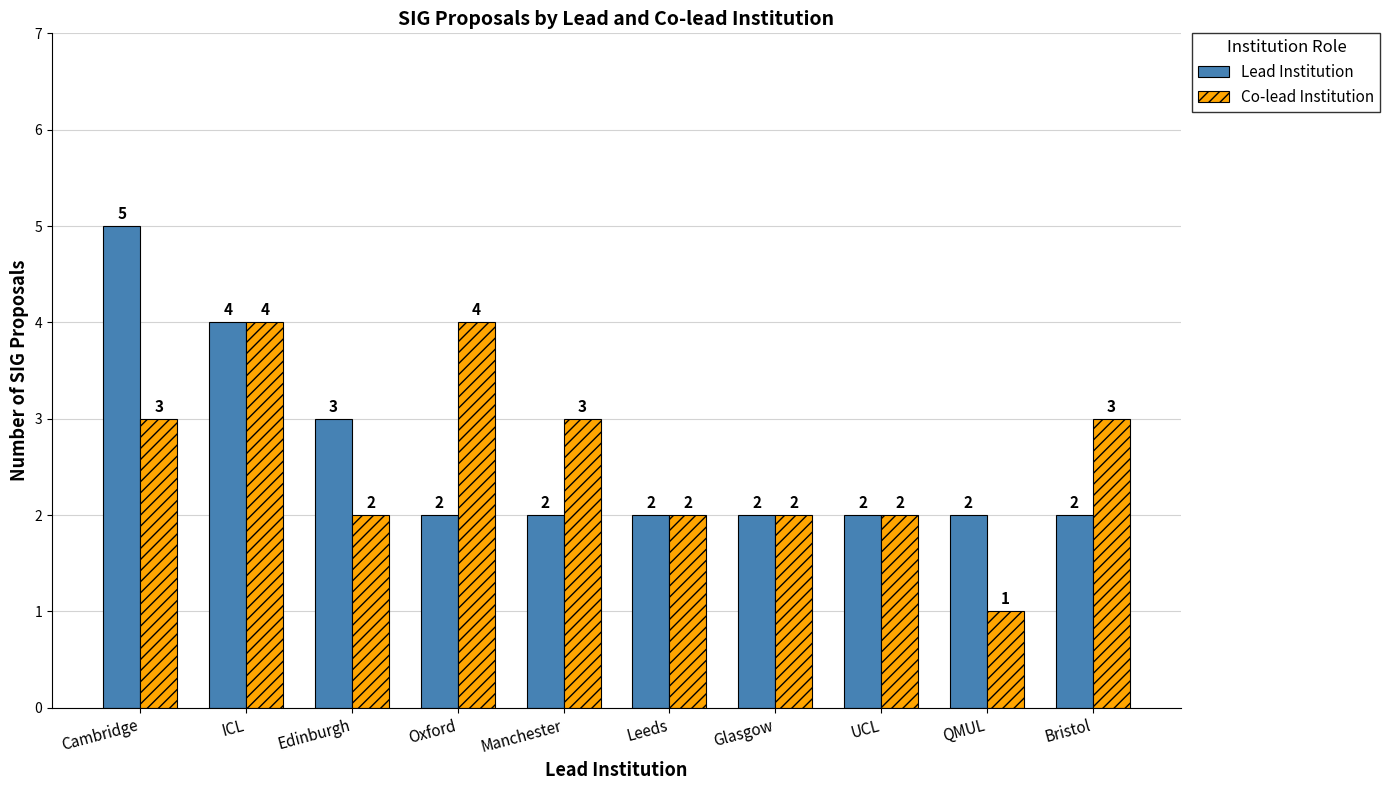

What position from the right is QMUL?

2